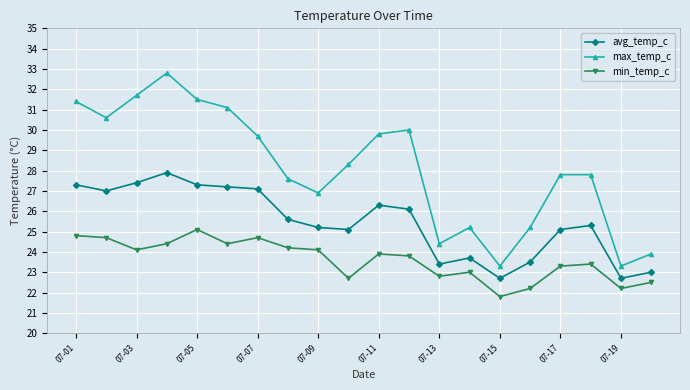

What is the value of the max_temp_c point at the 5th from the left?

31.5